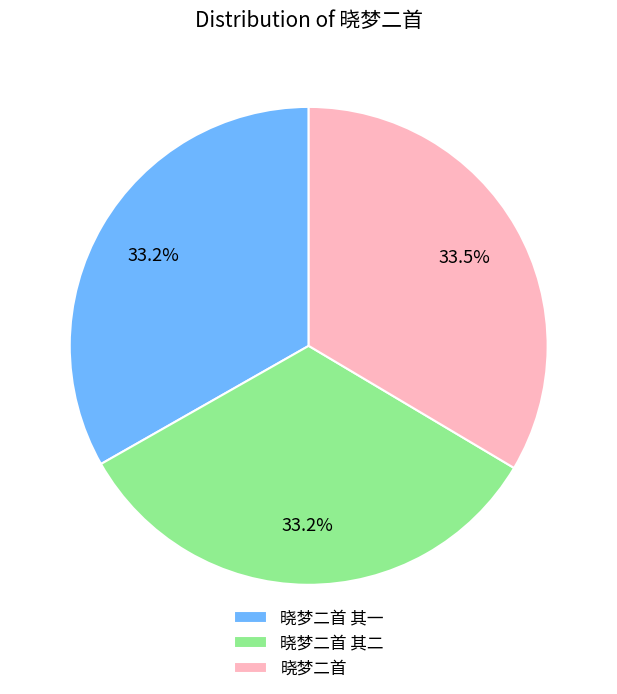

Does 晓梦二首 其一 account for over 50% of the chart?

No